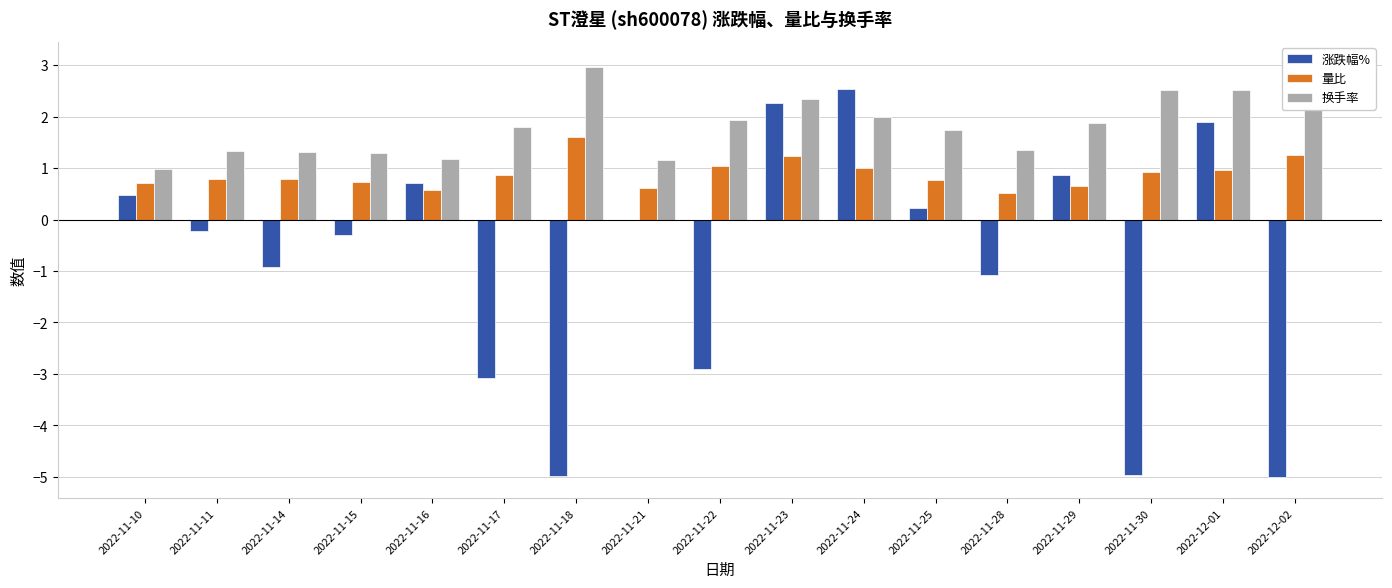

Which has a higher value, 2022-12-01 or 2022-11-30?

2022-12-01